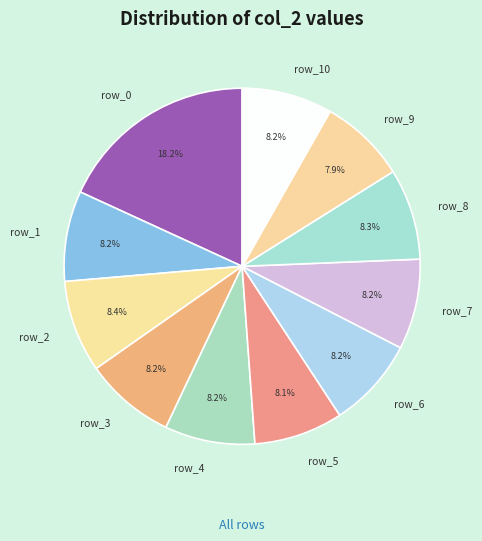

What is the total percentage of row_7 and row_4?

16.4%